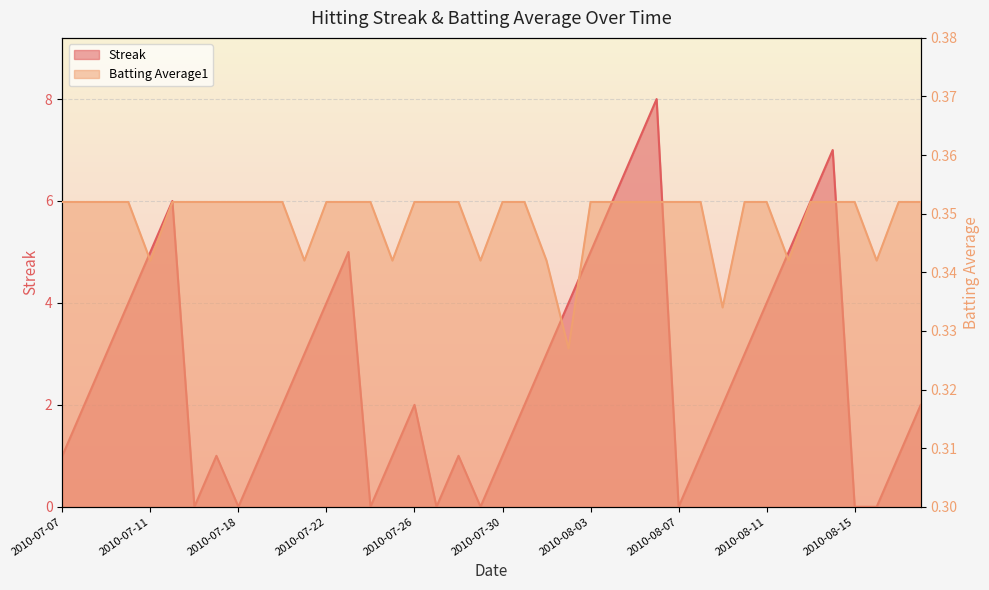

What is the approximate value of Batting Average1 at 2010-08-15?

0.4